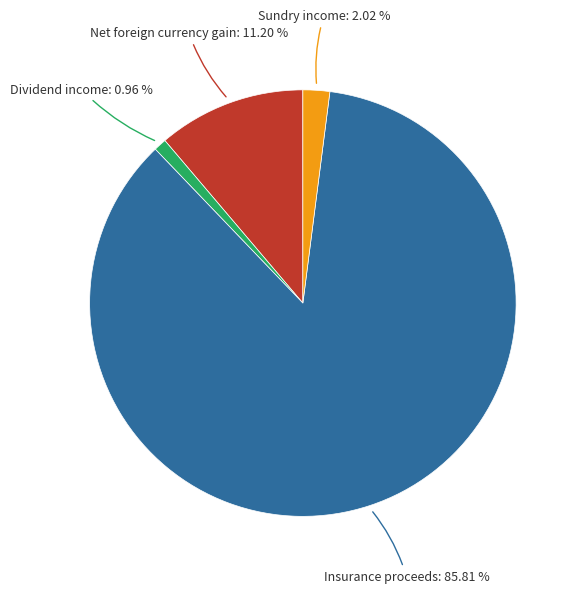

Does any single category account for the majority?

Yes